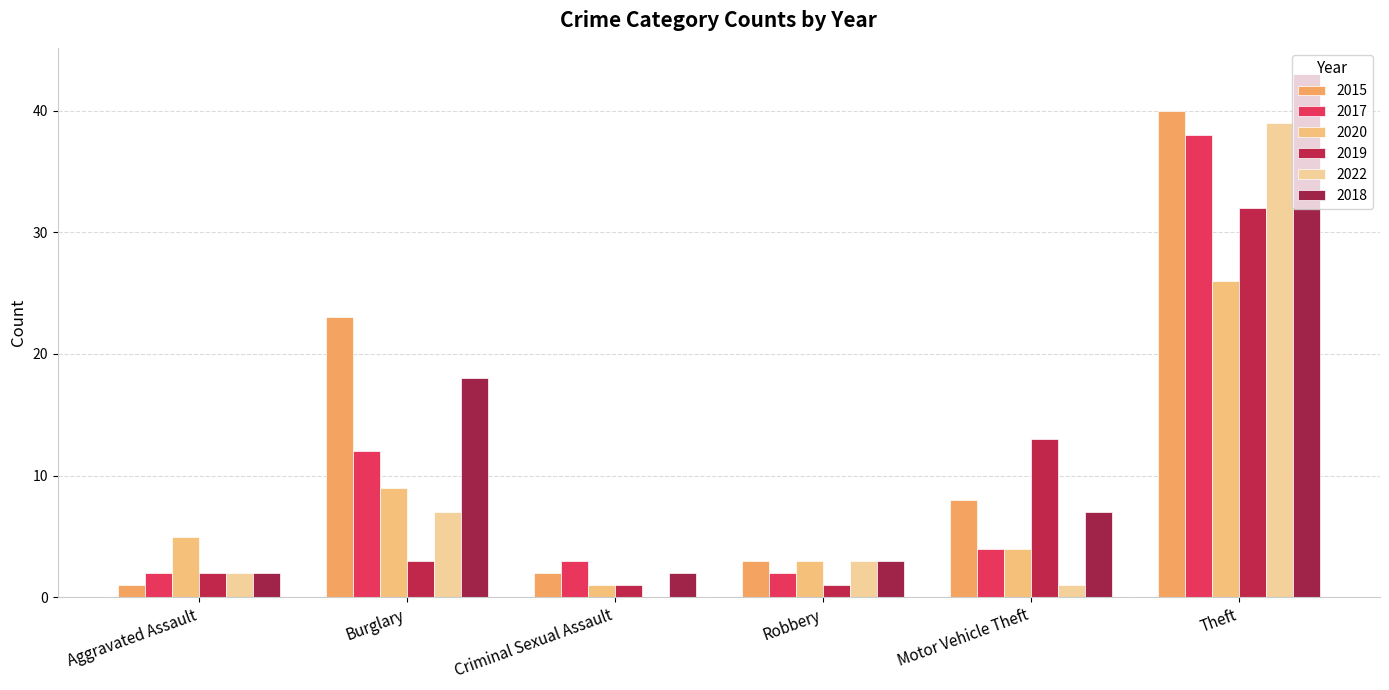

At which label does 2019 reach its minimum?

Criminal Sexual Assault